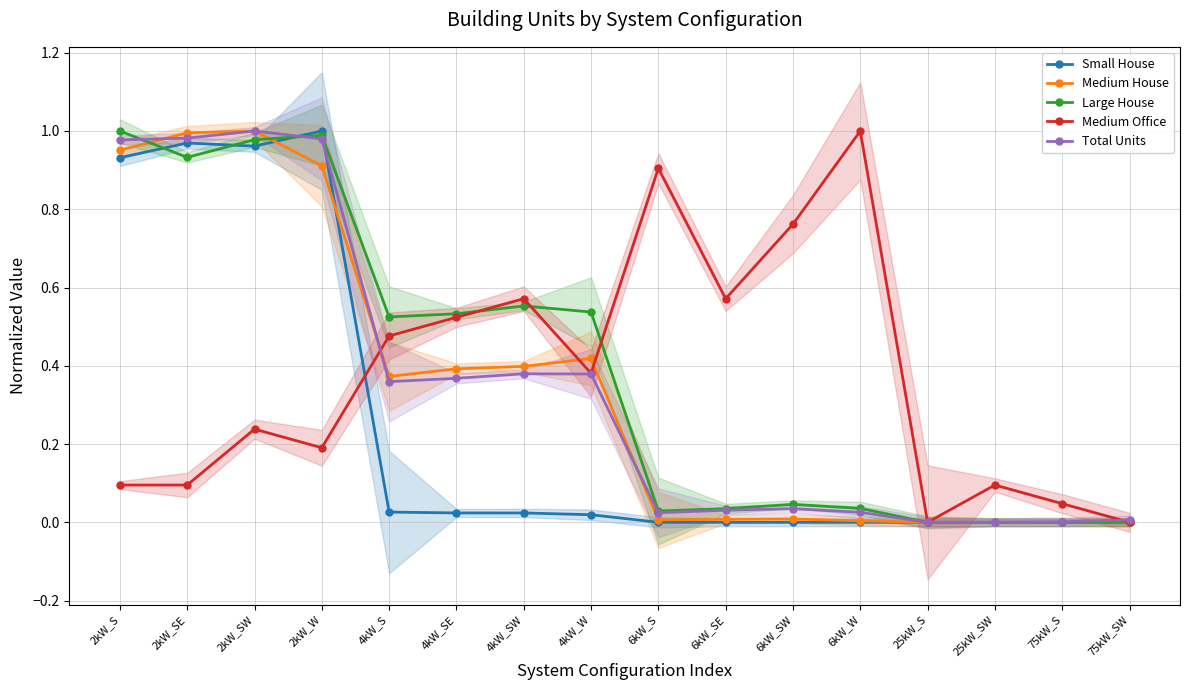

In Total Units, how many points are higher than both neighbors (excluding endpoints)?

3